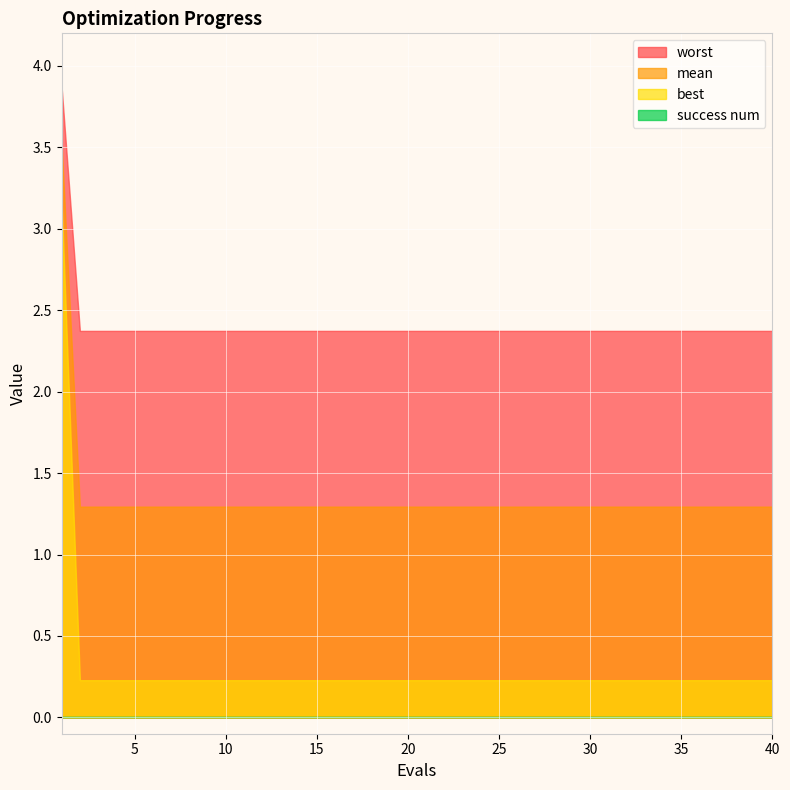

How many lines are shown in the chart?

4